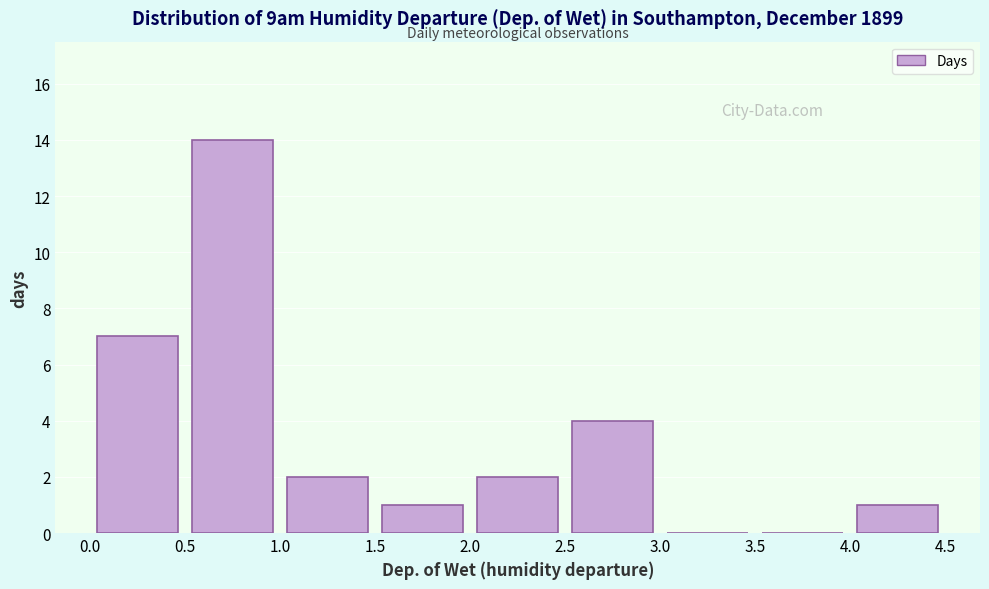

How tall is the bar that spans 2.0 to 2.5 on the x-axis? The values are not printed on the chart, so give them approximately, as read against the axis.

2